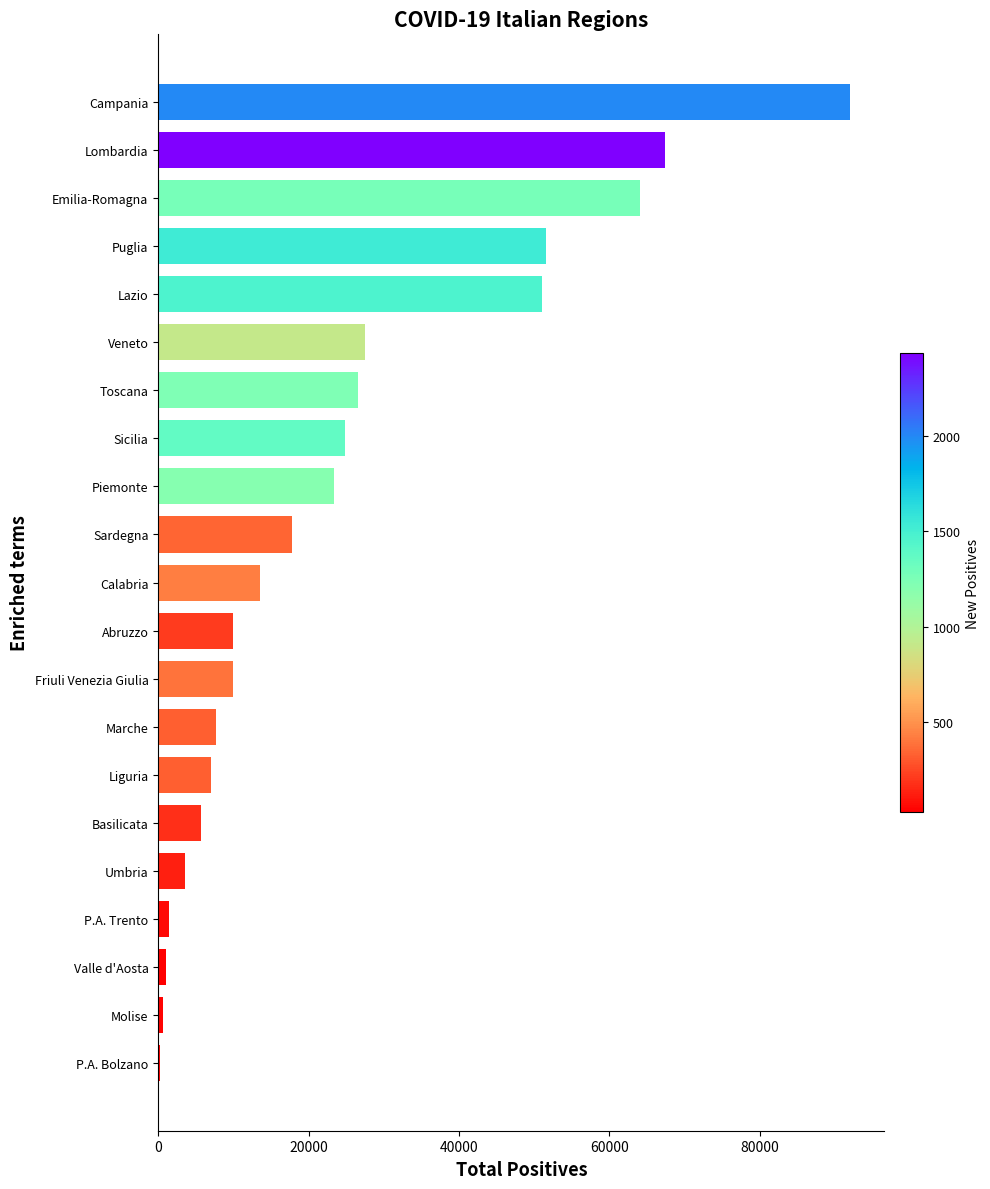

What is the change in value from Toscana to Puglia?

+25038